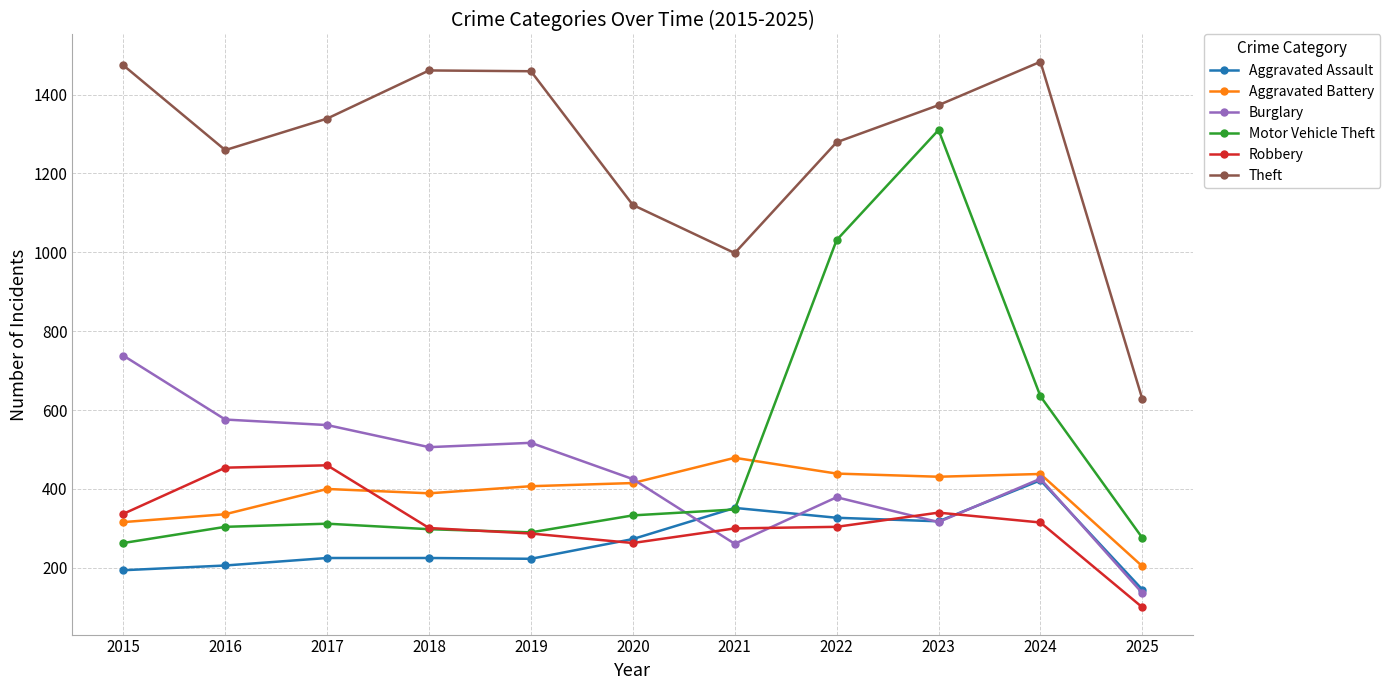

What is the spread (max minus min) of values at 2020?

857